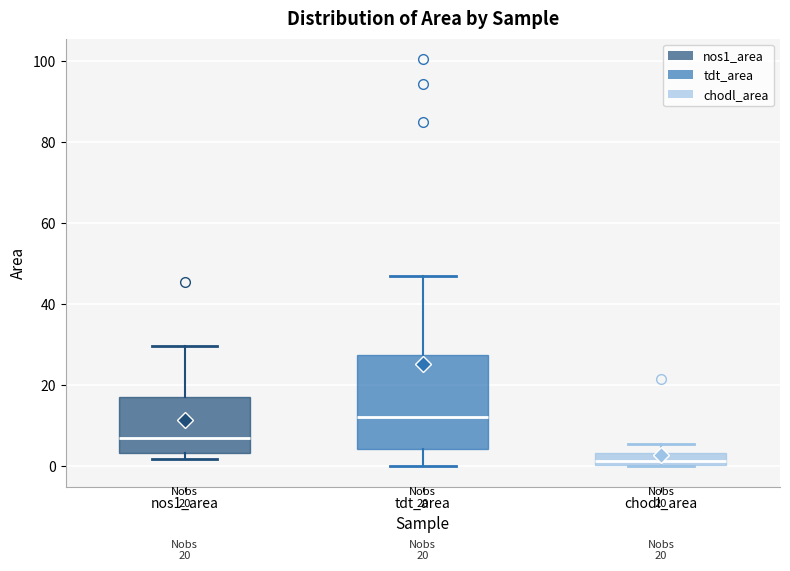

Comparing the boxes themselves (not the whiskers), which one is the tallest?

tdt_area